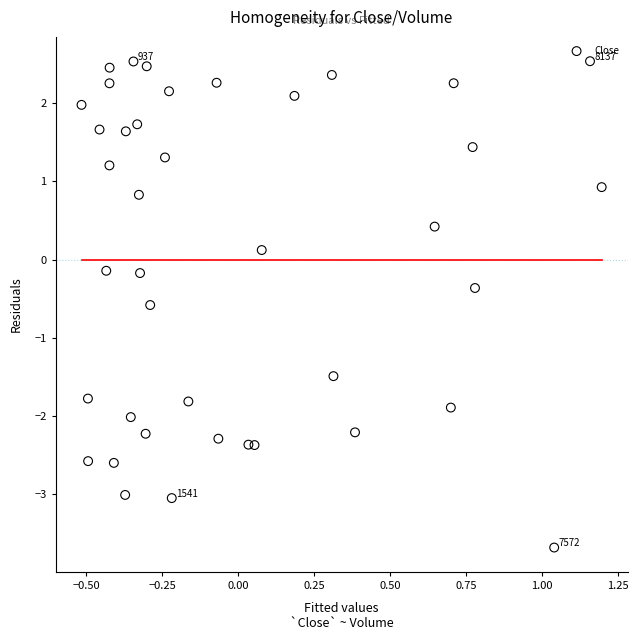

What is the range of X values (max minus min)?

1.7